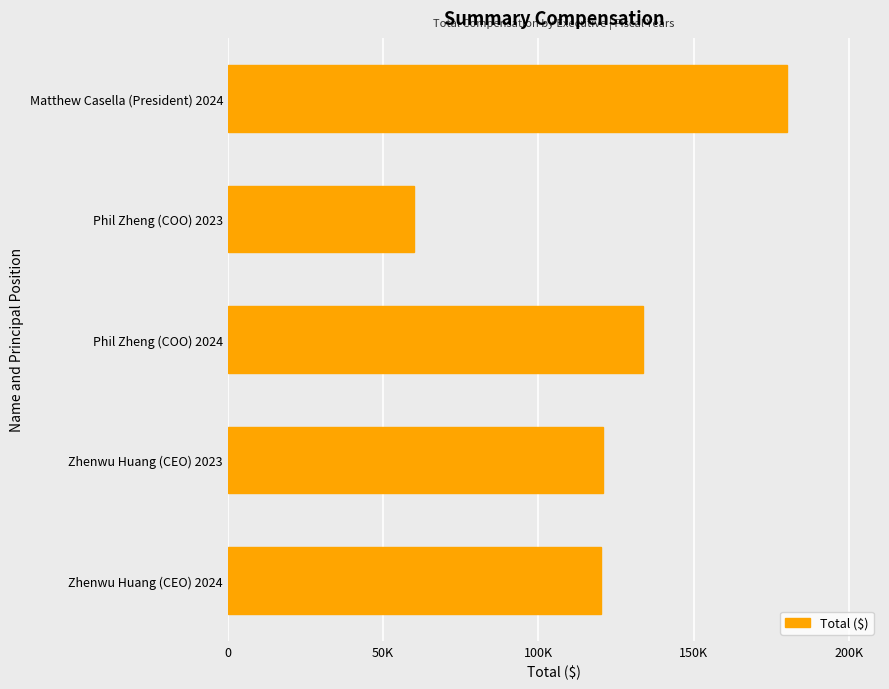

Does the chart contain any negative values?

No